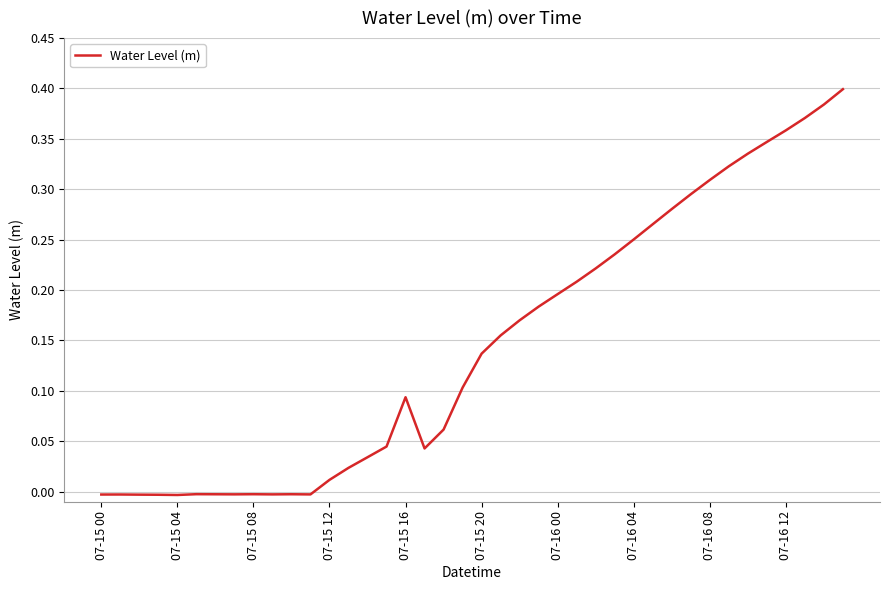

How many lines are shown in the chart?

1